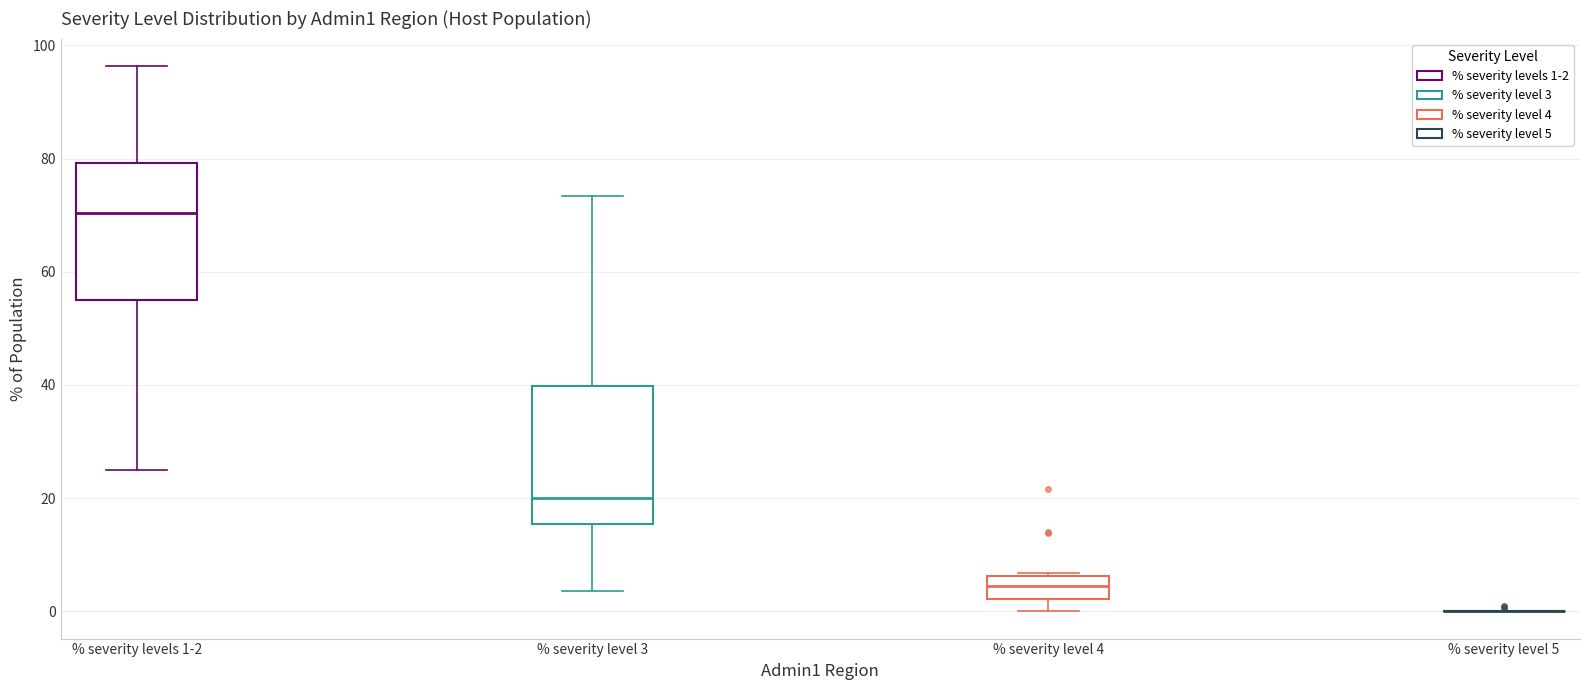

Reading left to right, read every box against the y-axis: the position of its median line, the range the box covers, and the ends of its whiskers. The values are not printed on the chart, so give them approximately, as read against the axis.

% severity levels 1-2: median 70, box 56 to 80, whiskers 26 to 96
% severity level 3: median 20, box 16 to 40, whiskers 4 to 74
% severity level 4: median 4, box 2 to 6, whiskers 0 to 6
% severity level 5: box collapsed to a line at 0, whiskers 0 to 0